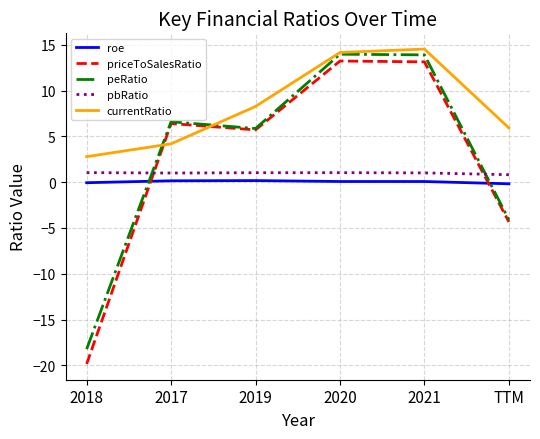

What is the maximum value for peRatio?

14.0